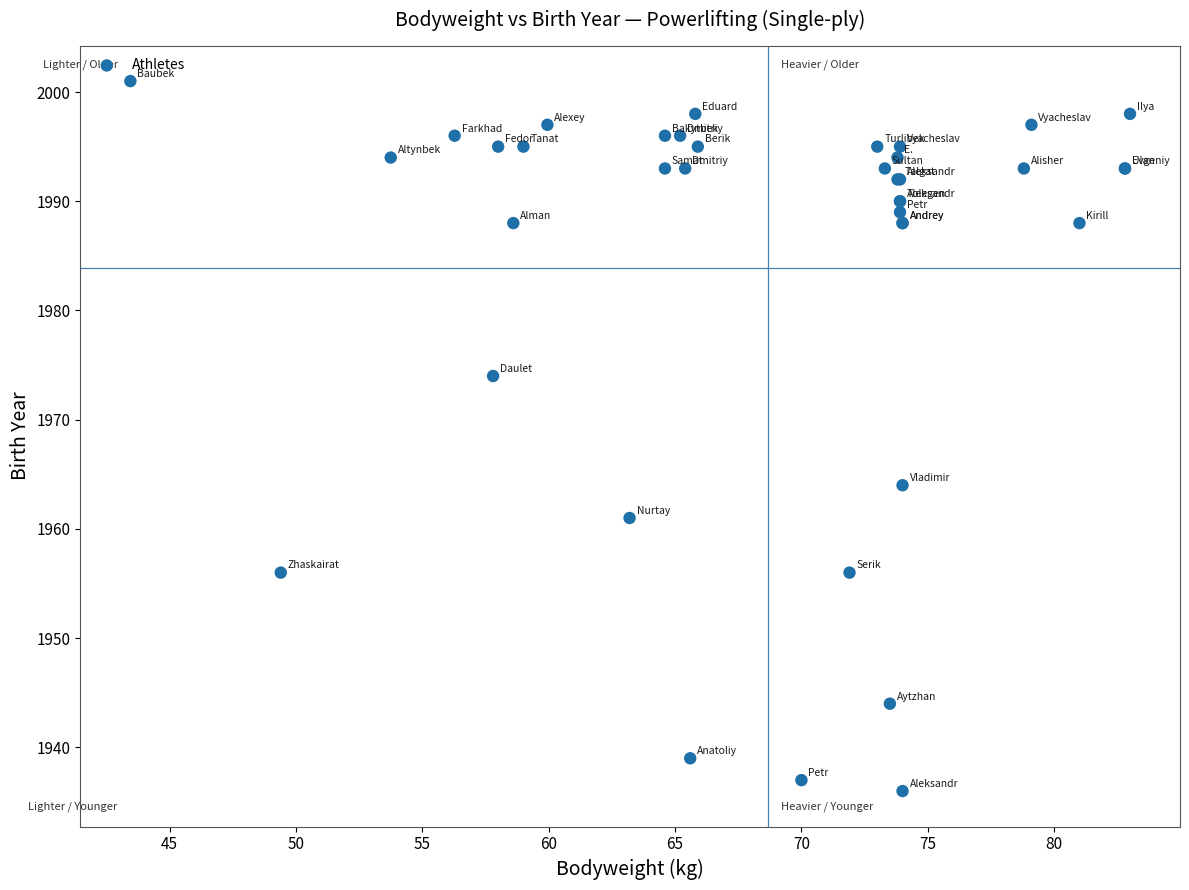

What Y value in the scatter plot is closest to 1968?

1964